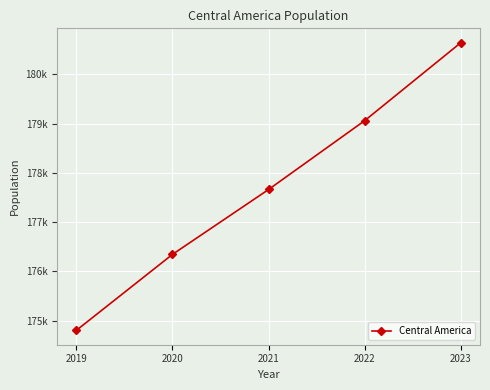

What is the sum of the values at 2022 and 2019?

353861.1